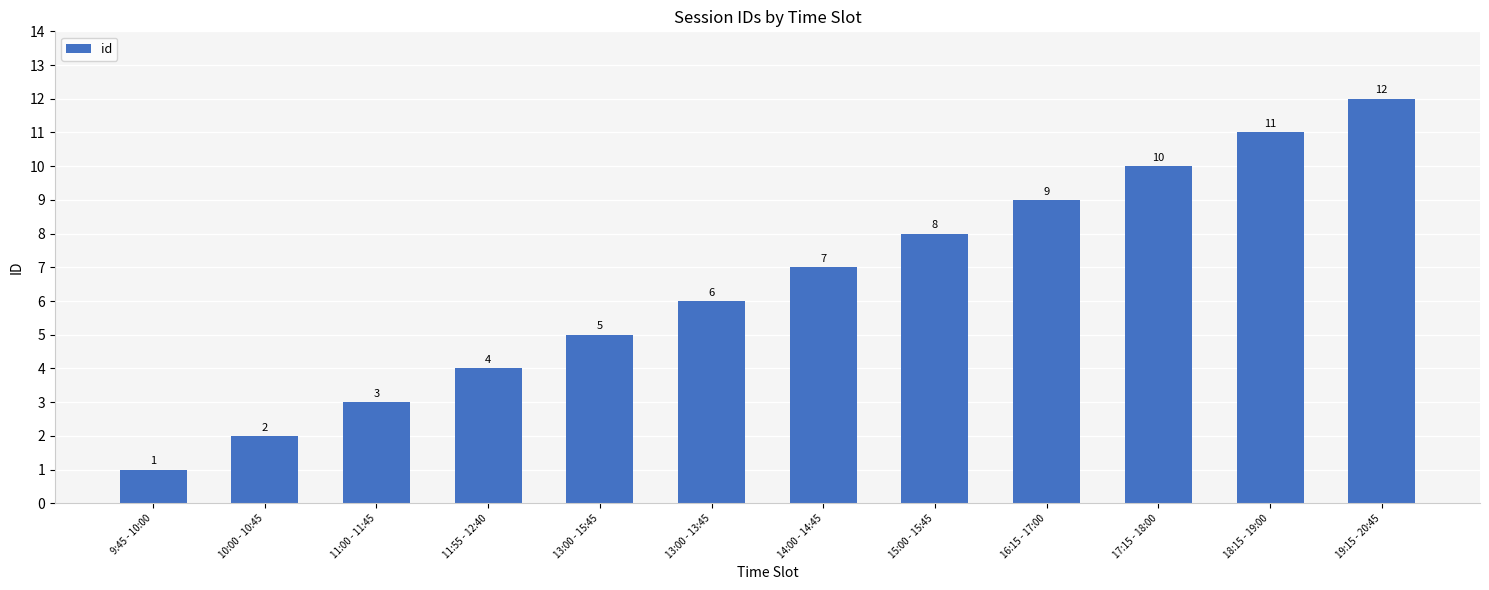

Reading left to right, list all the values displayed in this chart.

9:45 - 10:00=1	10:00 - 10:45=2	11:00 - 11:45=3	11:55 - 12:40=4	13:00 - 15:45=5	13:00 - 13:45=6	14:00 - 14:45=7	15:00 - 15:45=8	16:15 - 17:00=9	17:15 - 18:00=10	18:15 - 19:00=11	19:15 - 20:45=12